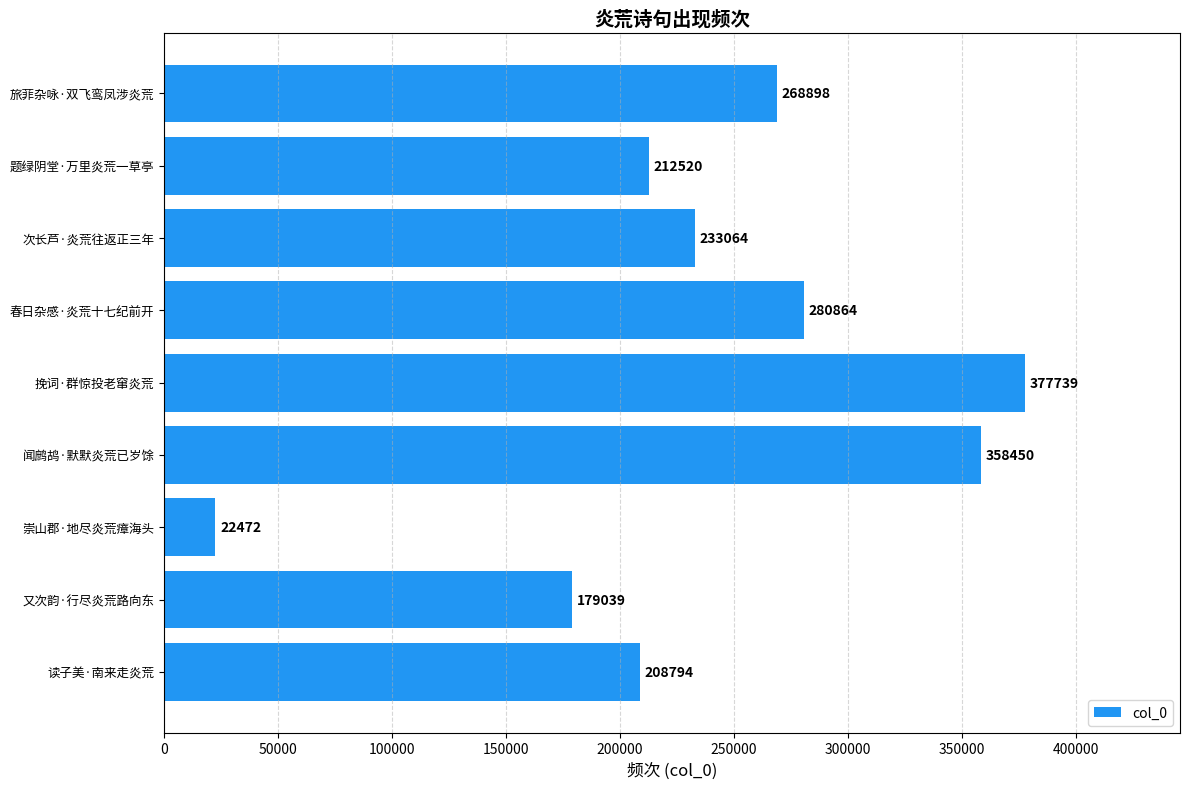

The chart shows a value of 162183 at 挽词·群惊投老窜炎荒. True or false?

False